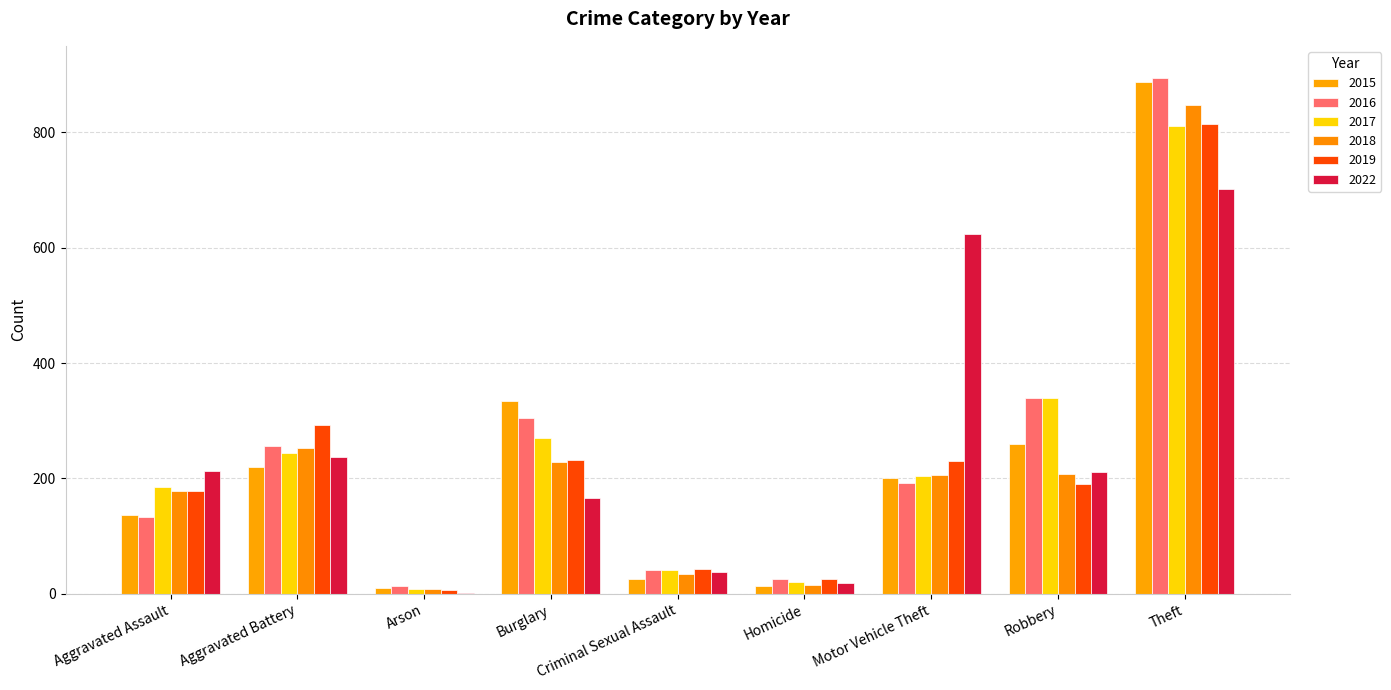

What are all the series names shown in the legend?

2015, 2016, 2017, 2018, 2019, 2022